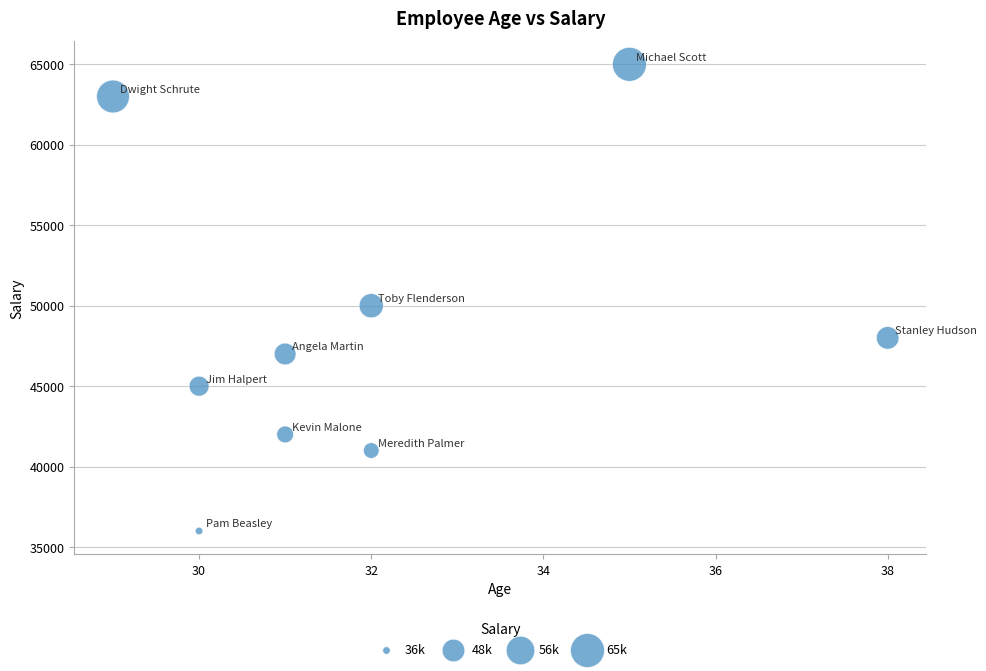

What is the range of Y values (max minus min)?

29000